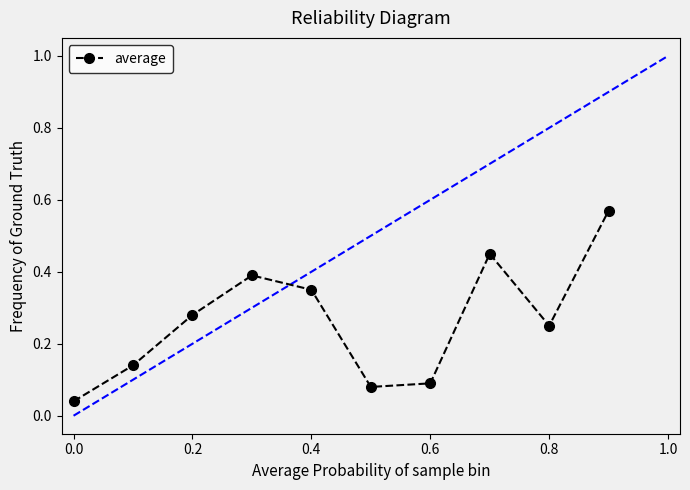

Is this an area chart (filled region under the line)?

No